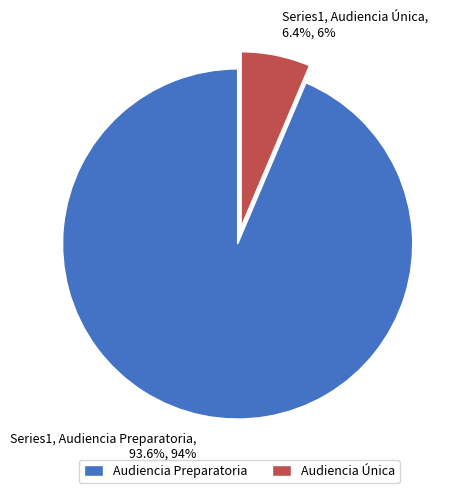

How many slices are in this pie chart?

2